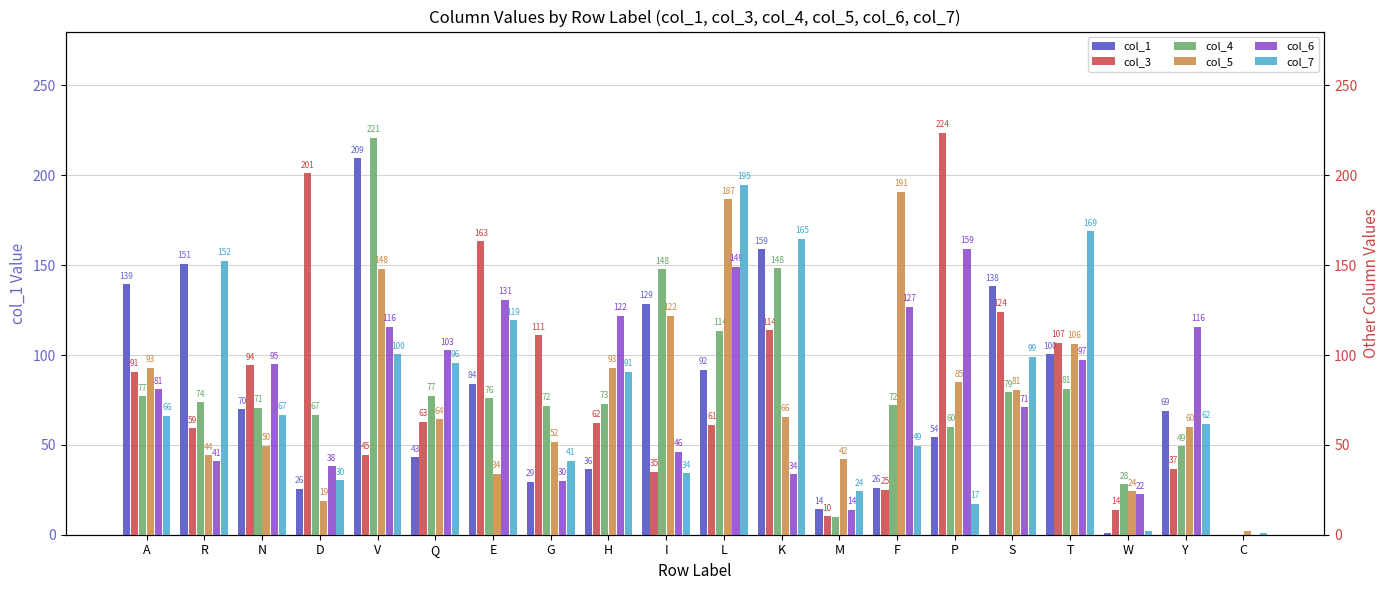

What is the difference between the second highest and minimum values in the col_7 series?

167.9